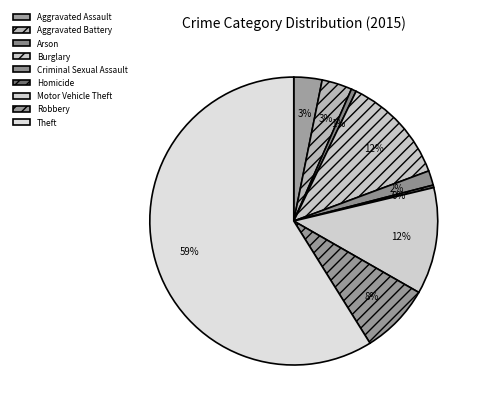

What percentage is the Arson slice, to the nearest percent?

1%